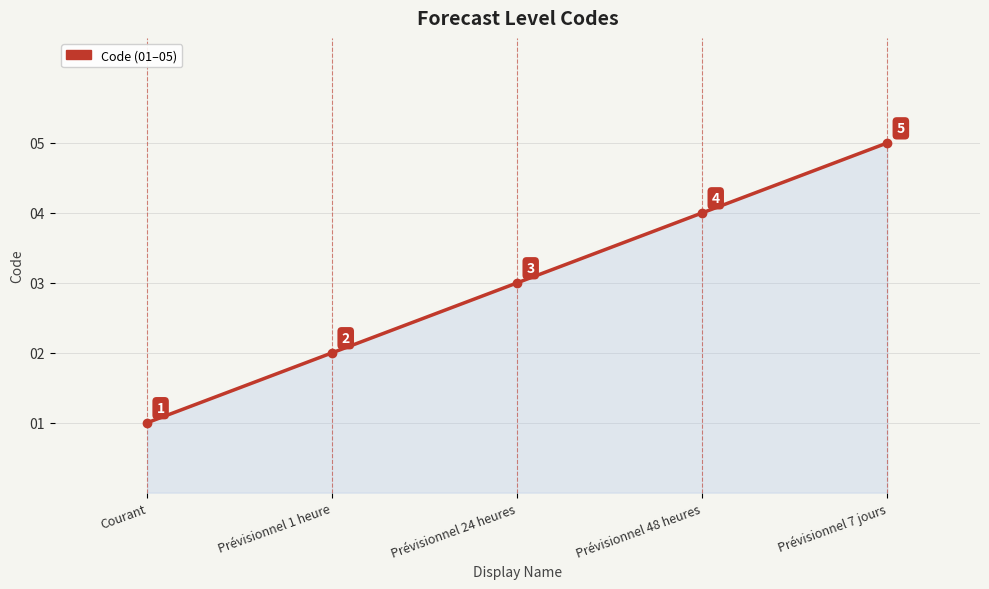

Which label corresponds to the smallest value in the chart?

Courant